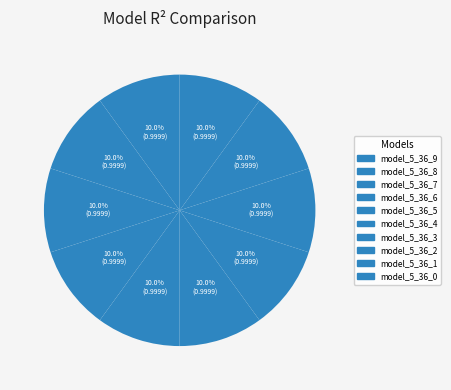

Count the number of slices in the pie.

10